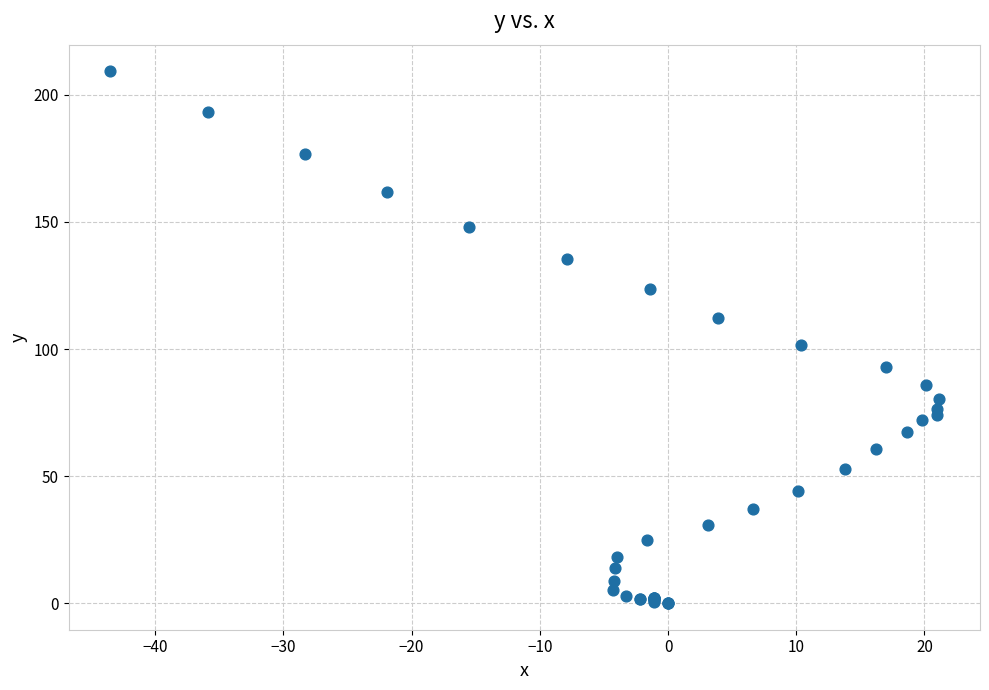

What Y value in the scatter plot is closest to 104?

101.5